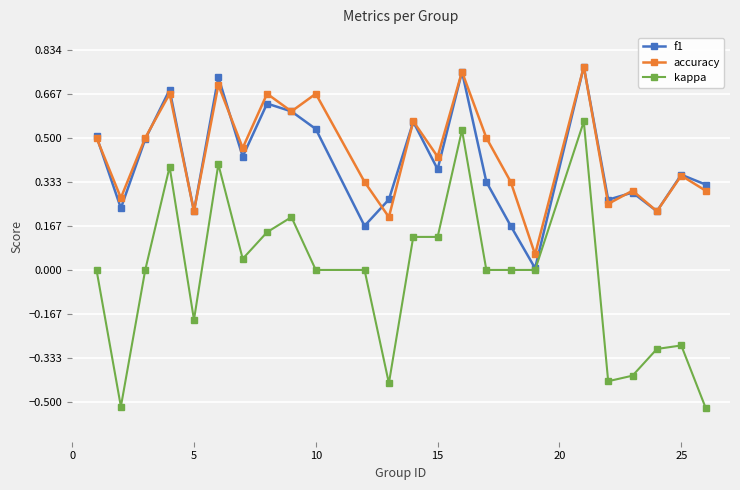

How many categories are shown in the chart?

24